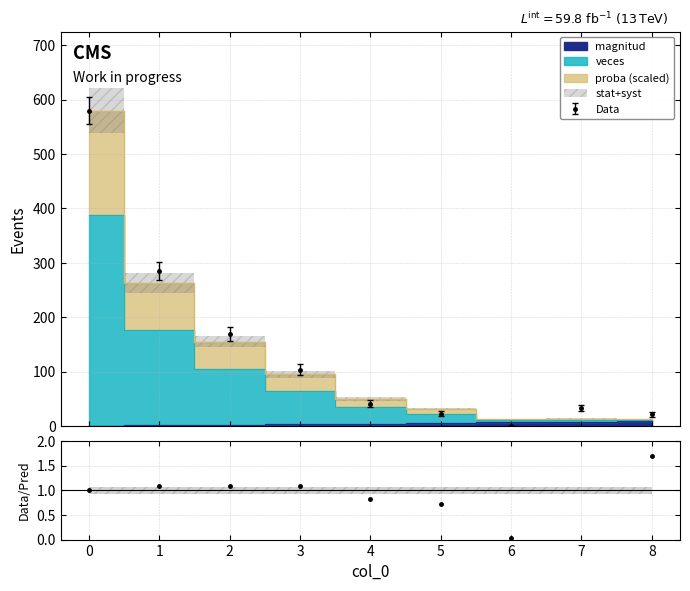

In Data, how many points are lower than both neighbors (excluding endpoints)?

1